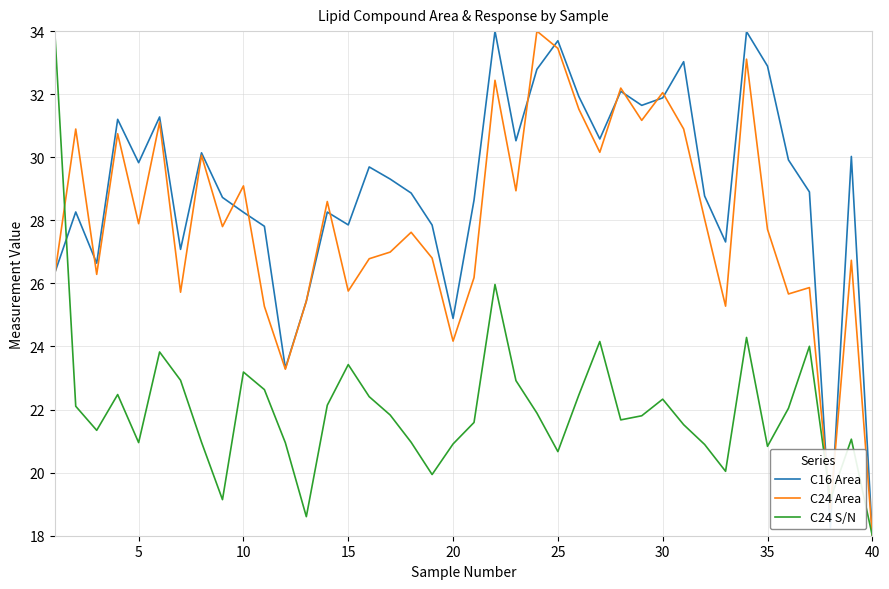

What is the highest value of the C24 Area series?

34.0